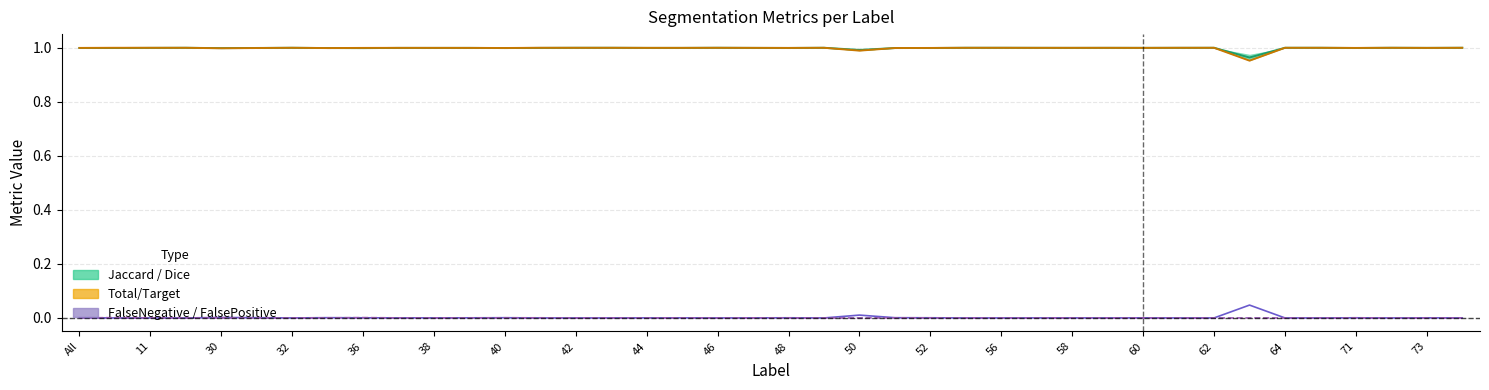

The value of Total/Target at 62 is 0.3. True or false?

False